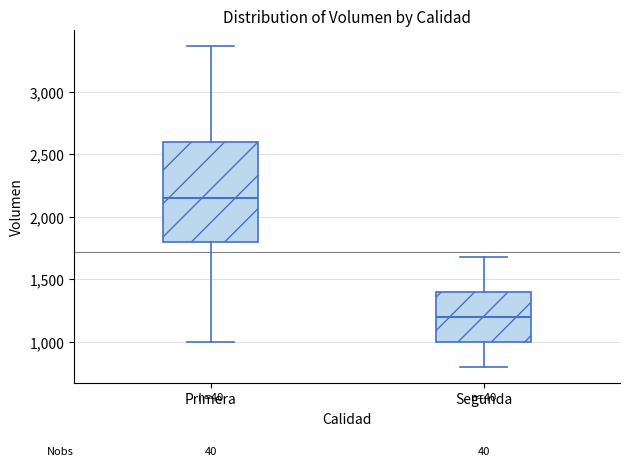

Reading left to right, read every box against the y-axis: the position of its median line, the range the box covers, and the ends of its whiskers. The values are not printed on the chart, so give them approximately, as read against the axis.

Primera: median 2150, box 1800 to 2600, whiskers 1000 to 3350
Segunda: median 1200, box 1000 to 1400, whiskers 800 to 1700